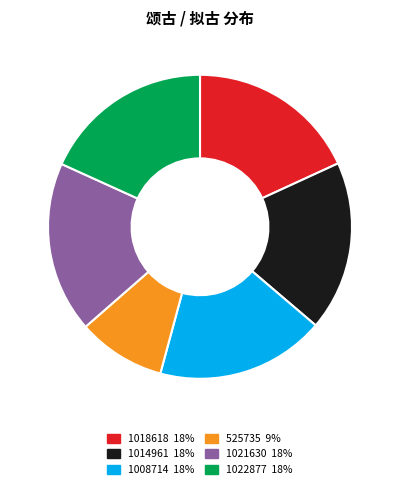

How many slices are in this pie chart?

6